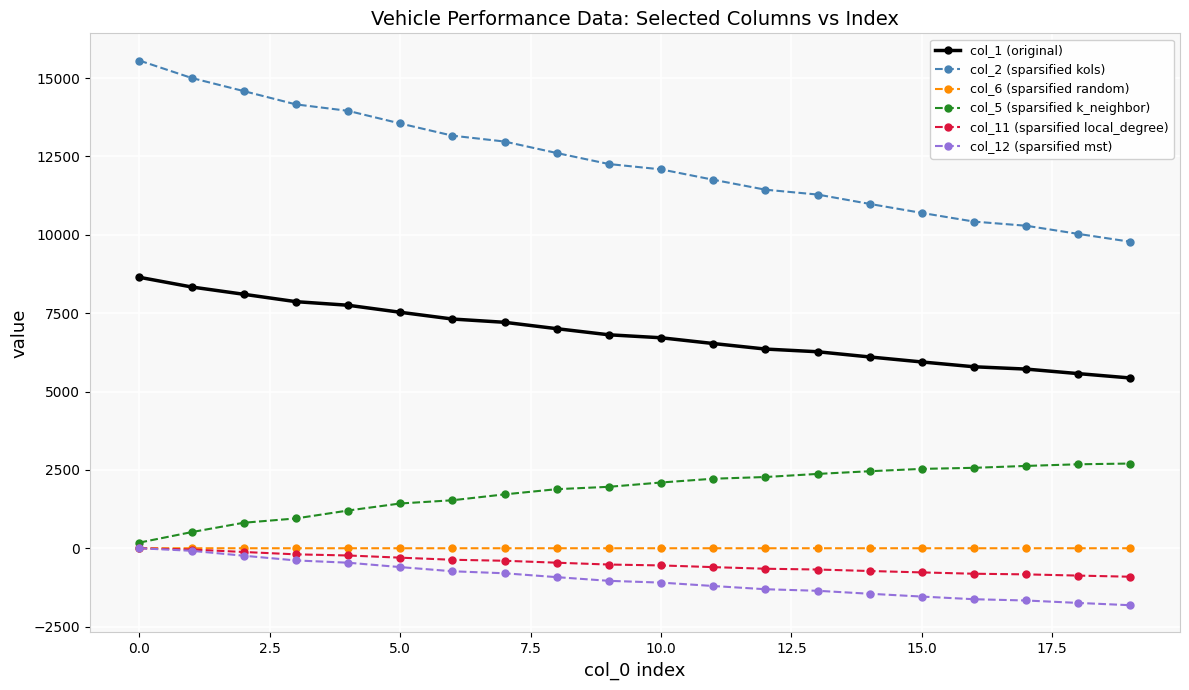

How many lines are shown in the chart?

6